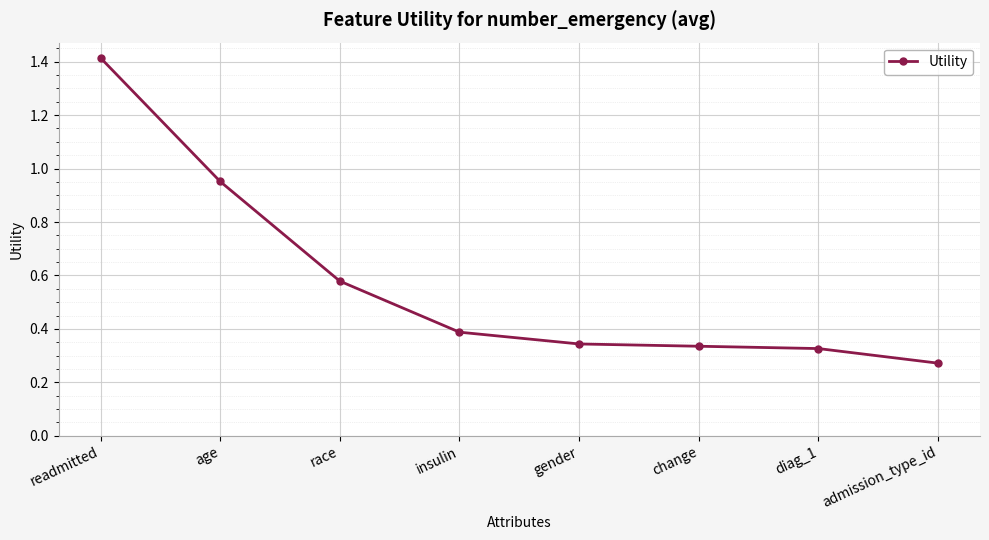

Which category has the lowest value across all series?

admission_type_id